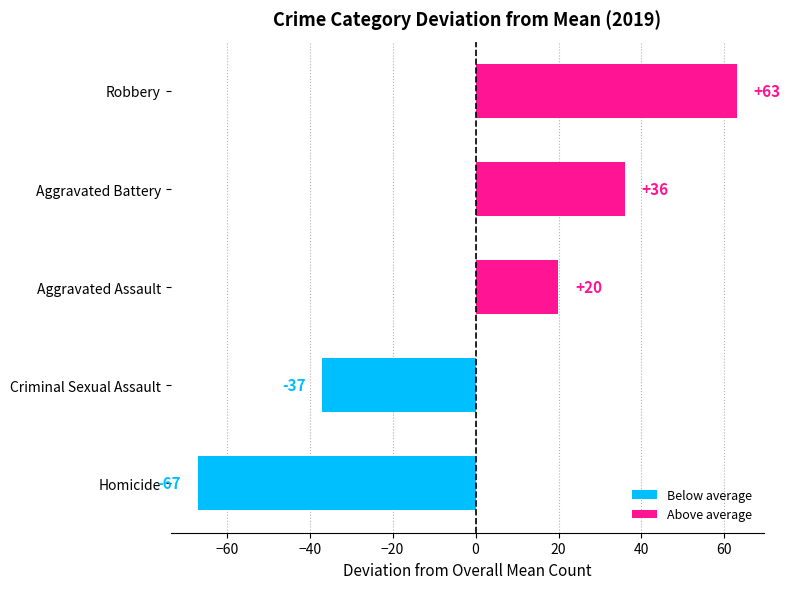

Reading bottom to top, extract all data points from this chart.

Homicide=-67.0	Criminal Sexual Assault=-37.0	Aggravated Assault=20.0	Aggravated Battery=36.0	Robbery=63.0